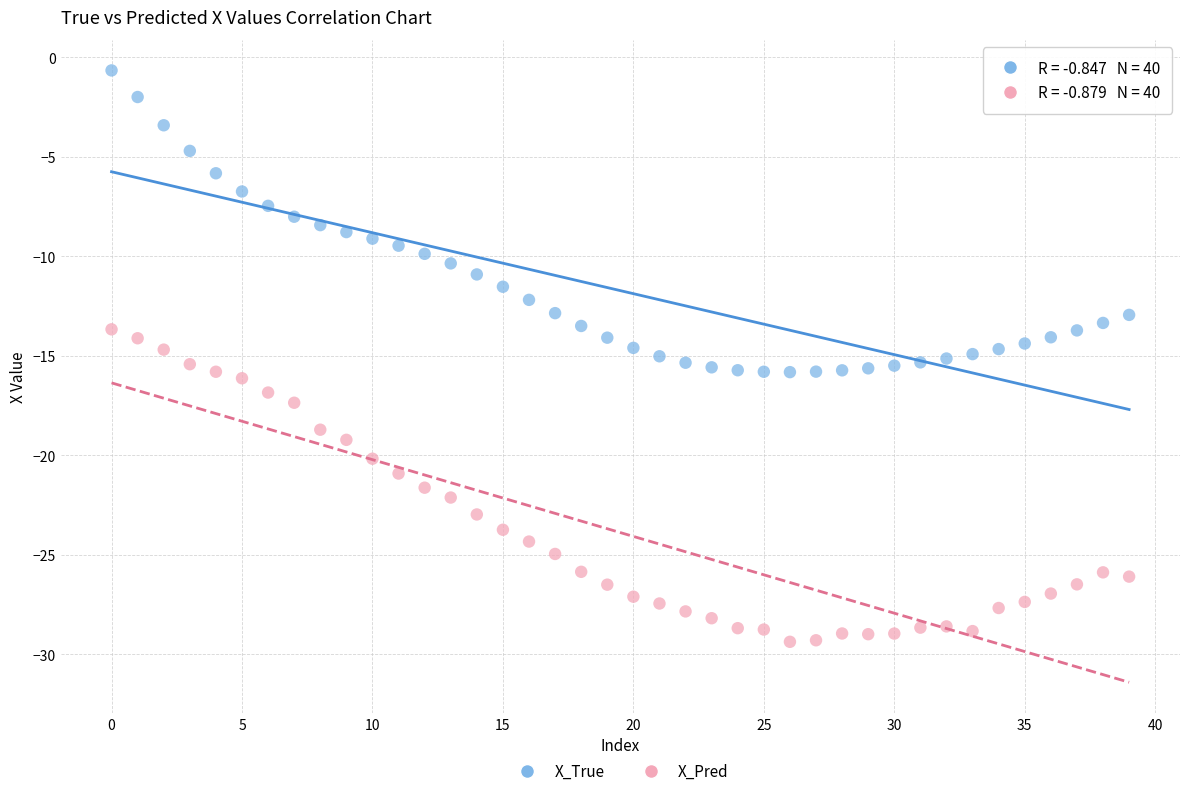

Which series reaches the minimum Y coordinate?

X_Pred